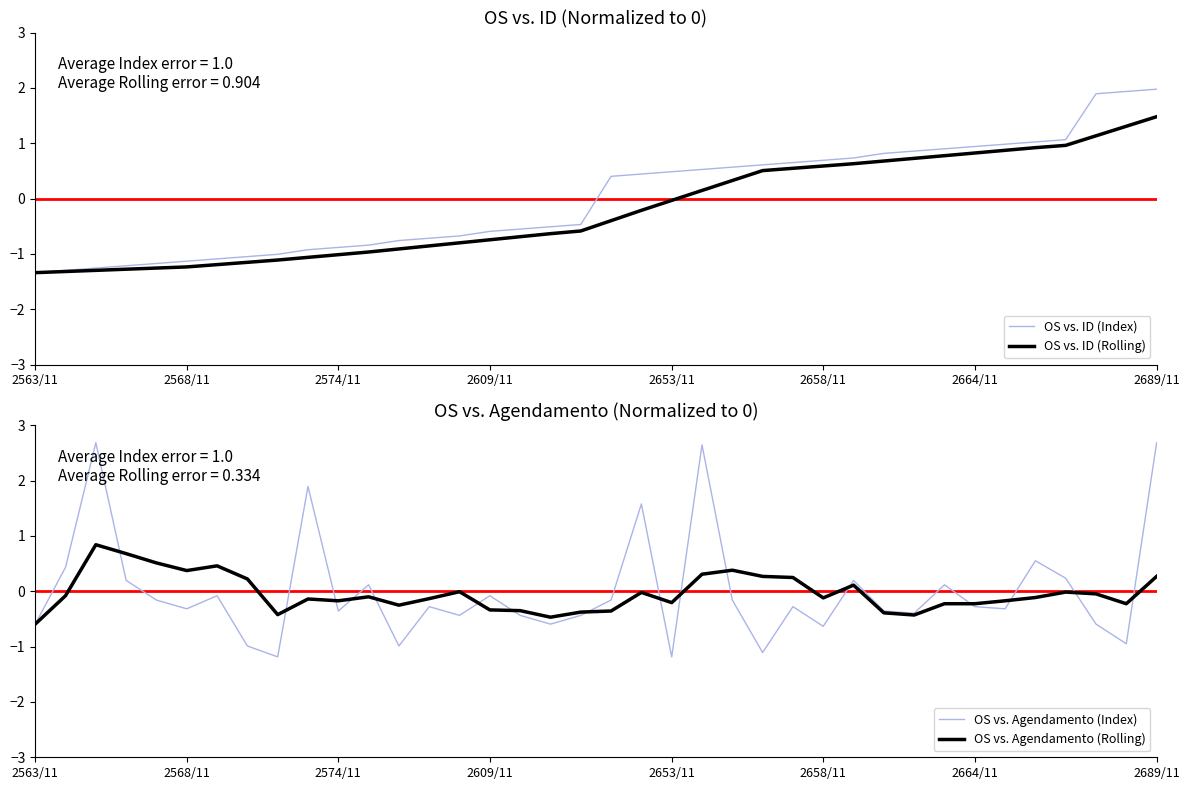

True or false: OS vs. ID (Index) and OS vs. ID (Rolling) cross at least once.

False